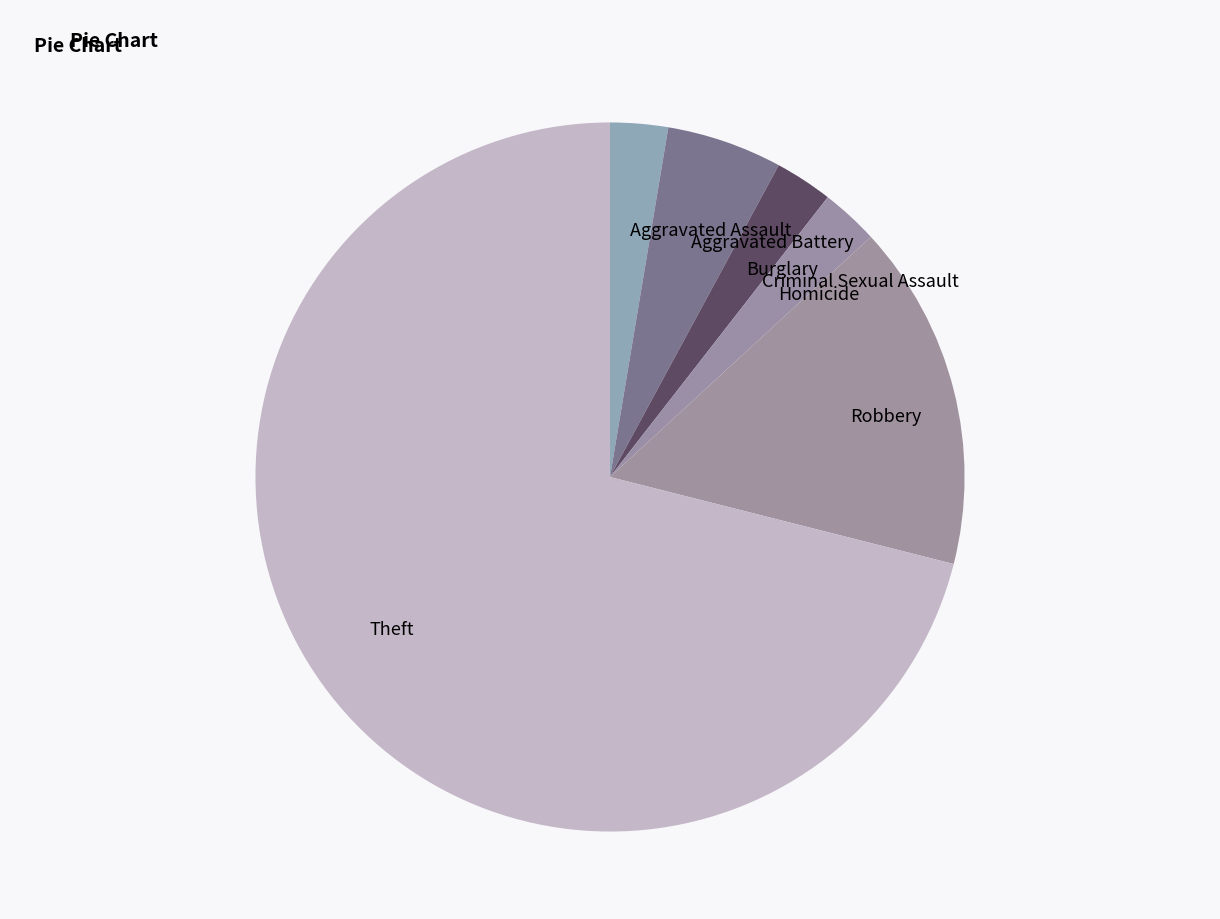

True or false: Aggravated Assault accounts for 3% of the total.

True